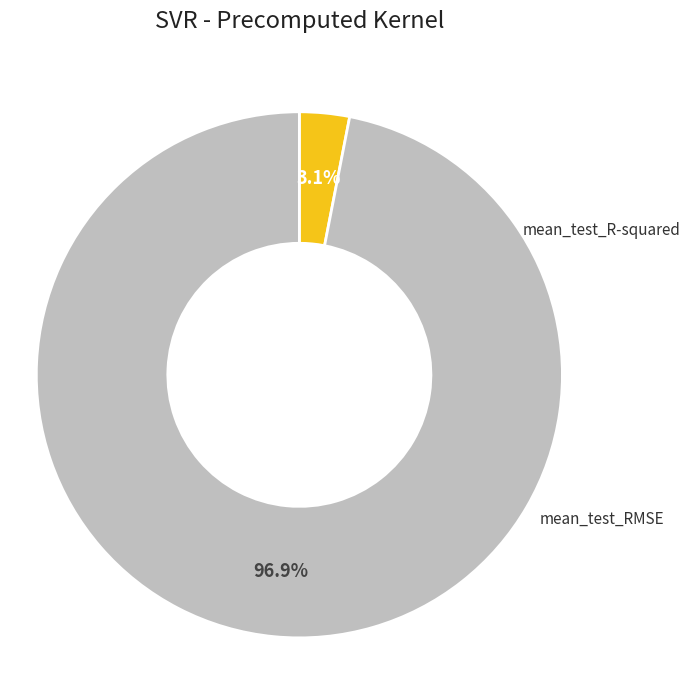

Is there any slice that represents more than half of the pie?

Yes